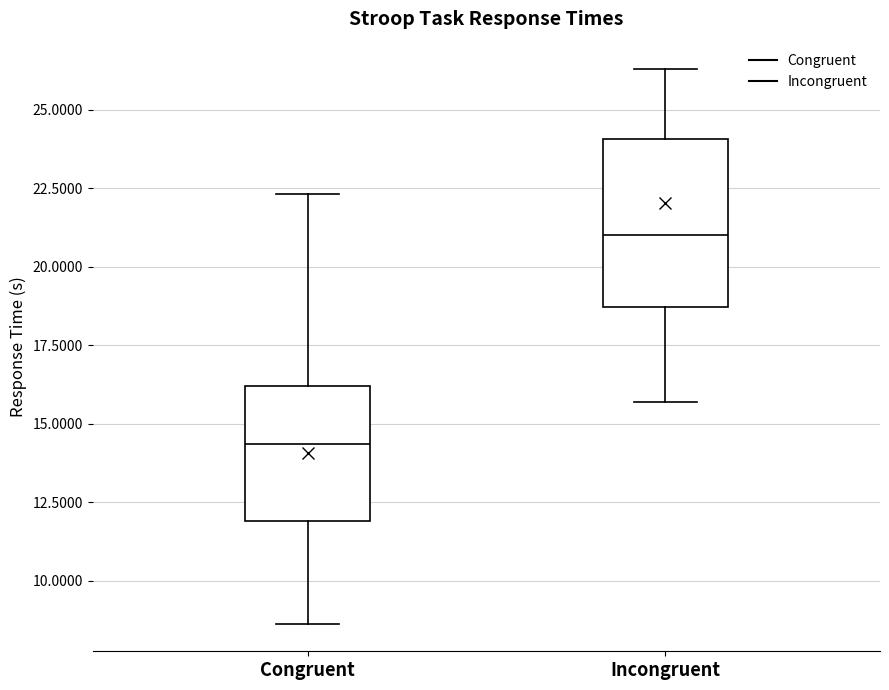

Comparing the boxes themselves (not the whiskers), which one is the tallest?

Incongruent